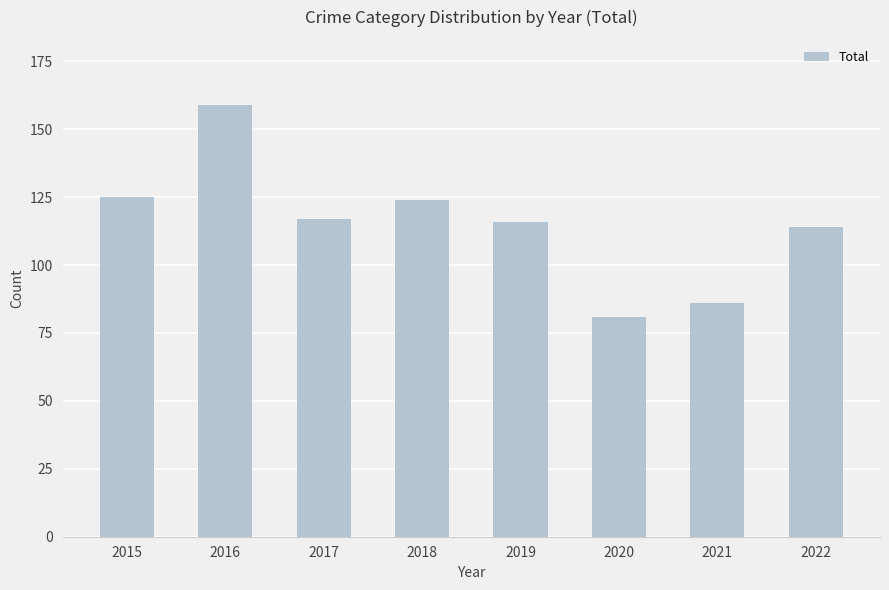

What value does the data have at 2019?

116